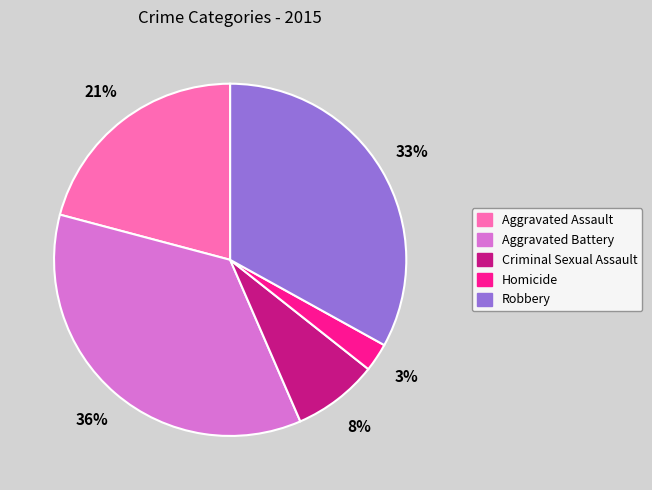

To the nearest percent, what portion does Criminal Sexual Assault represent?

8%